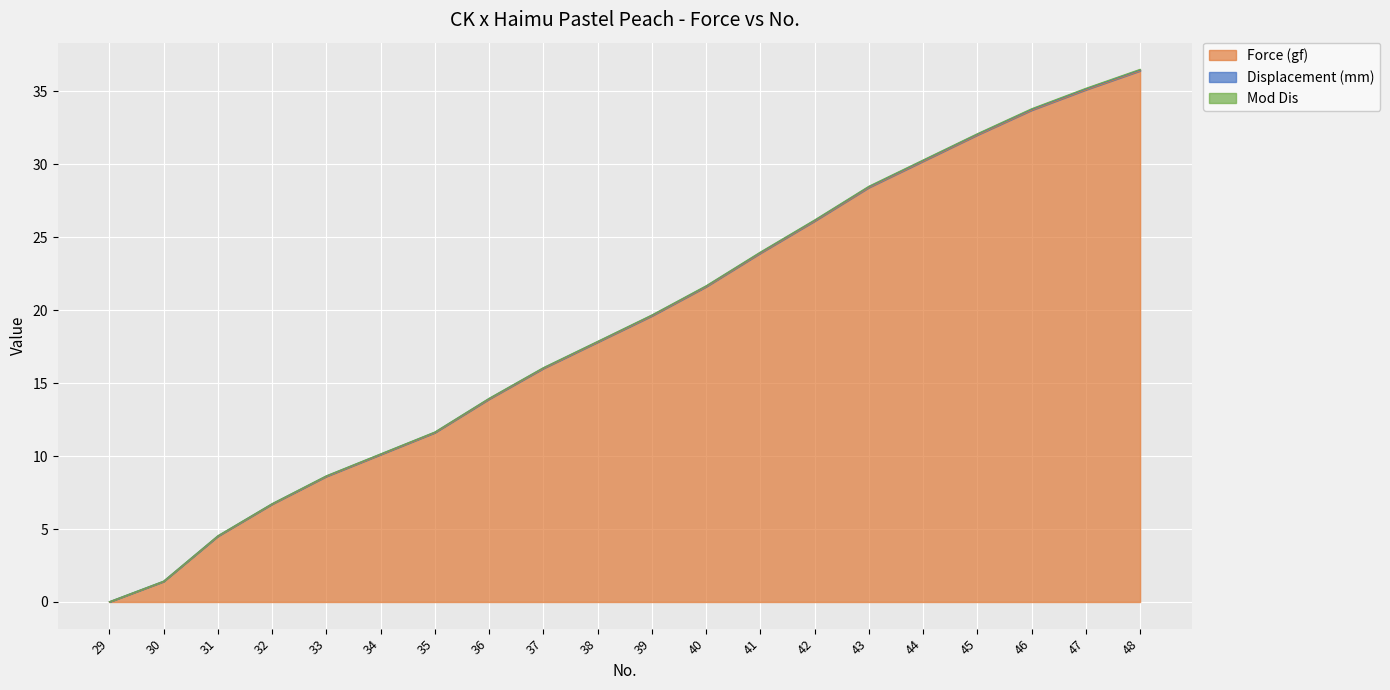

True or false: Displacement (mm) has more than 1 points higher than both neighbors.

False